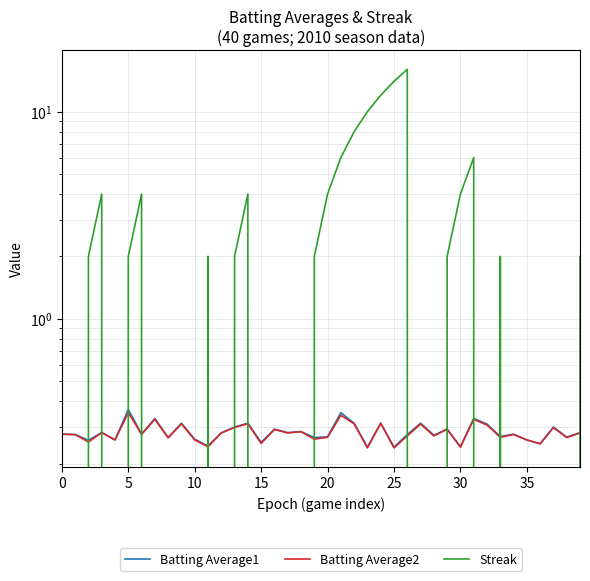

At which label does Batting Average1 reach its minimum?

23